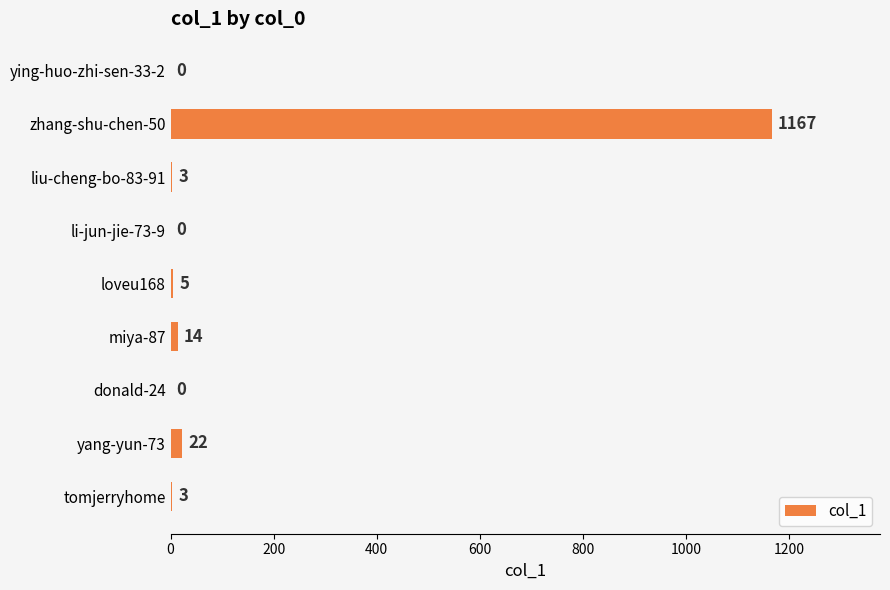

What is the change in value from liu-cheng-bo-83-91 to loveu168?

+2